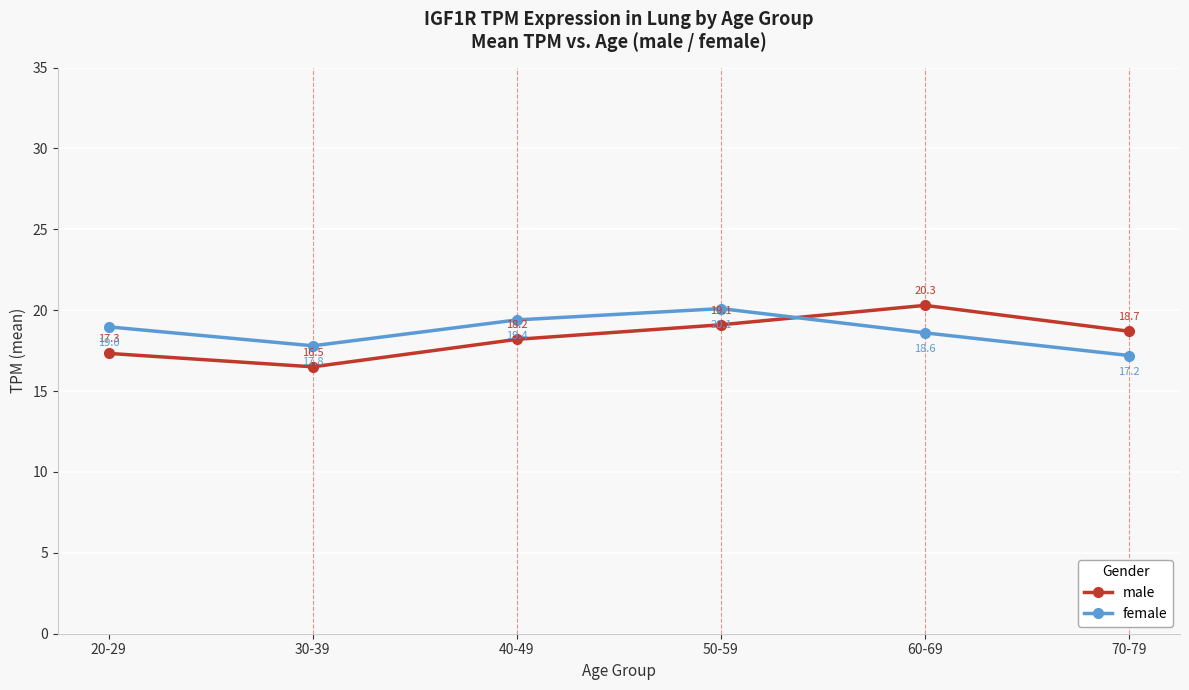

Where is female nearest to the value 18?

30-39